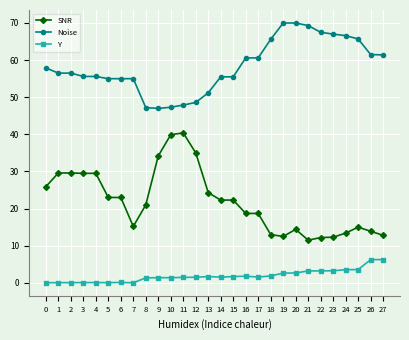

What is the maximum value shown in the chart?

70.0